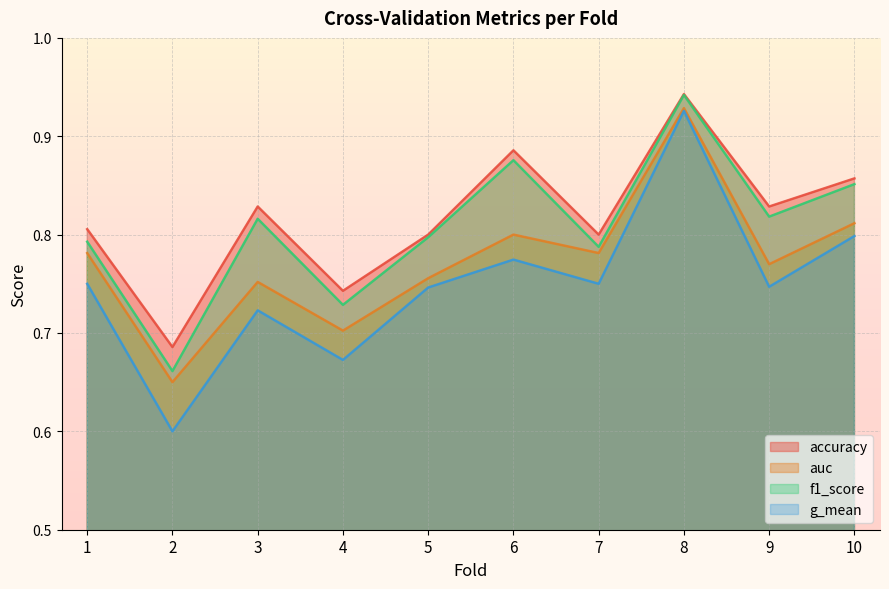

What is the value of the accuracy point at the 10th from the left?

0.9